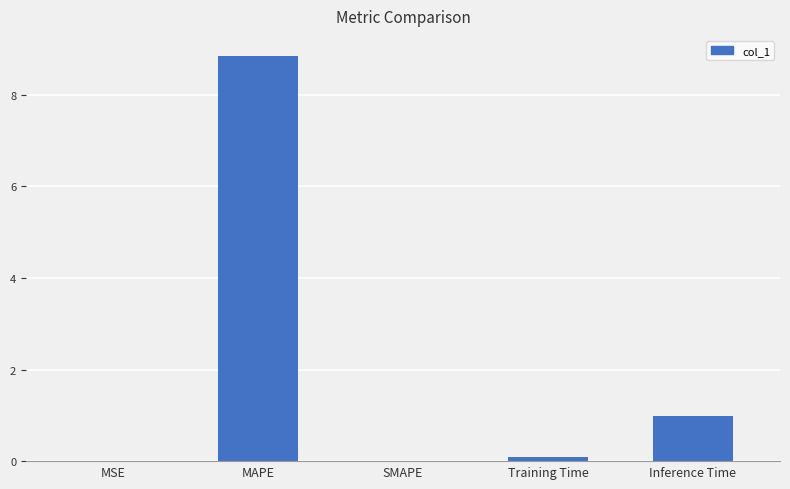

What is the sum of all values?

9.9